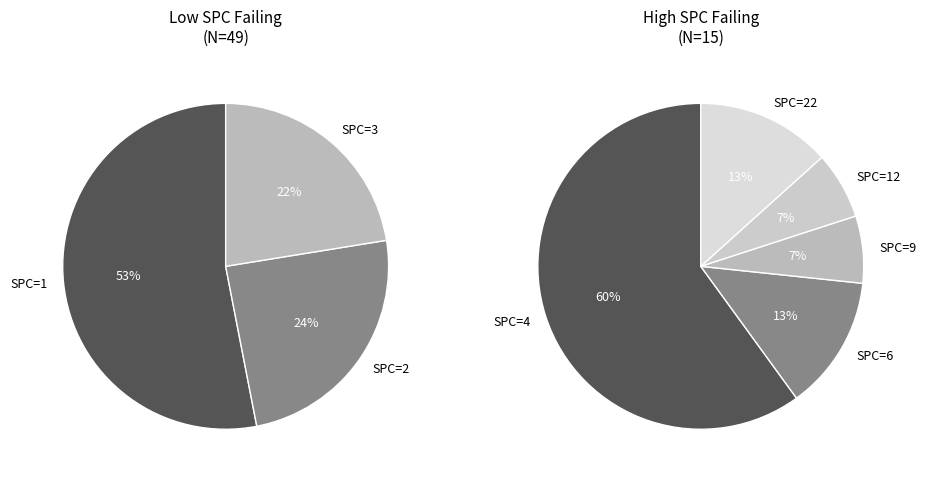

Which has a higher value, 12 or 3?

3